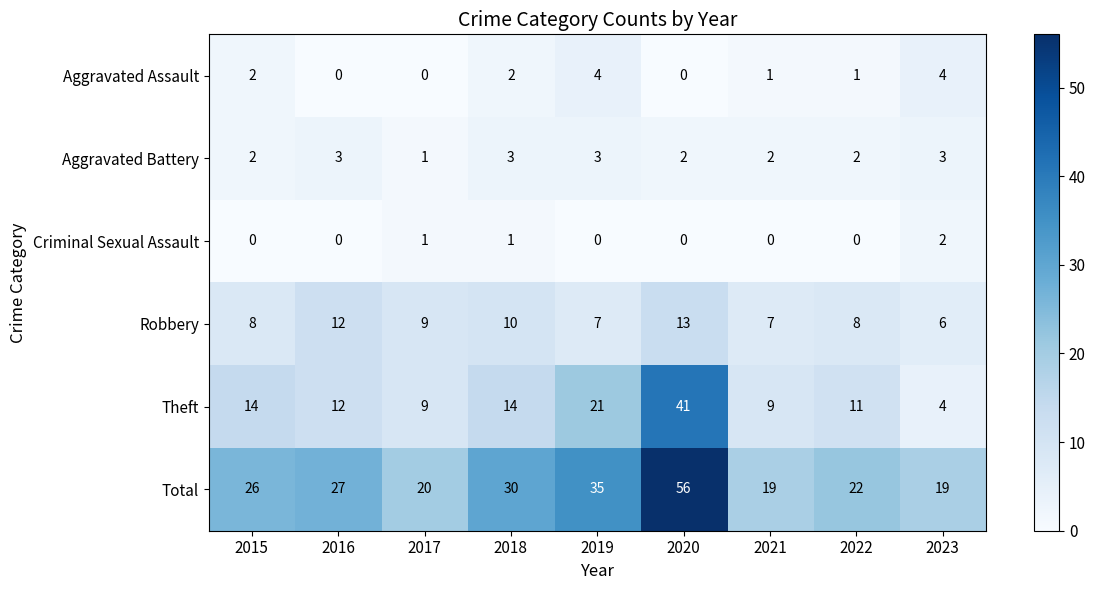

What is the difference between the Total values at 2018 and 2023?

11